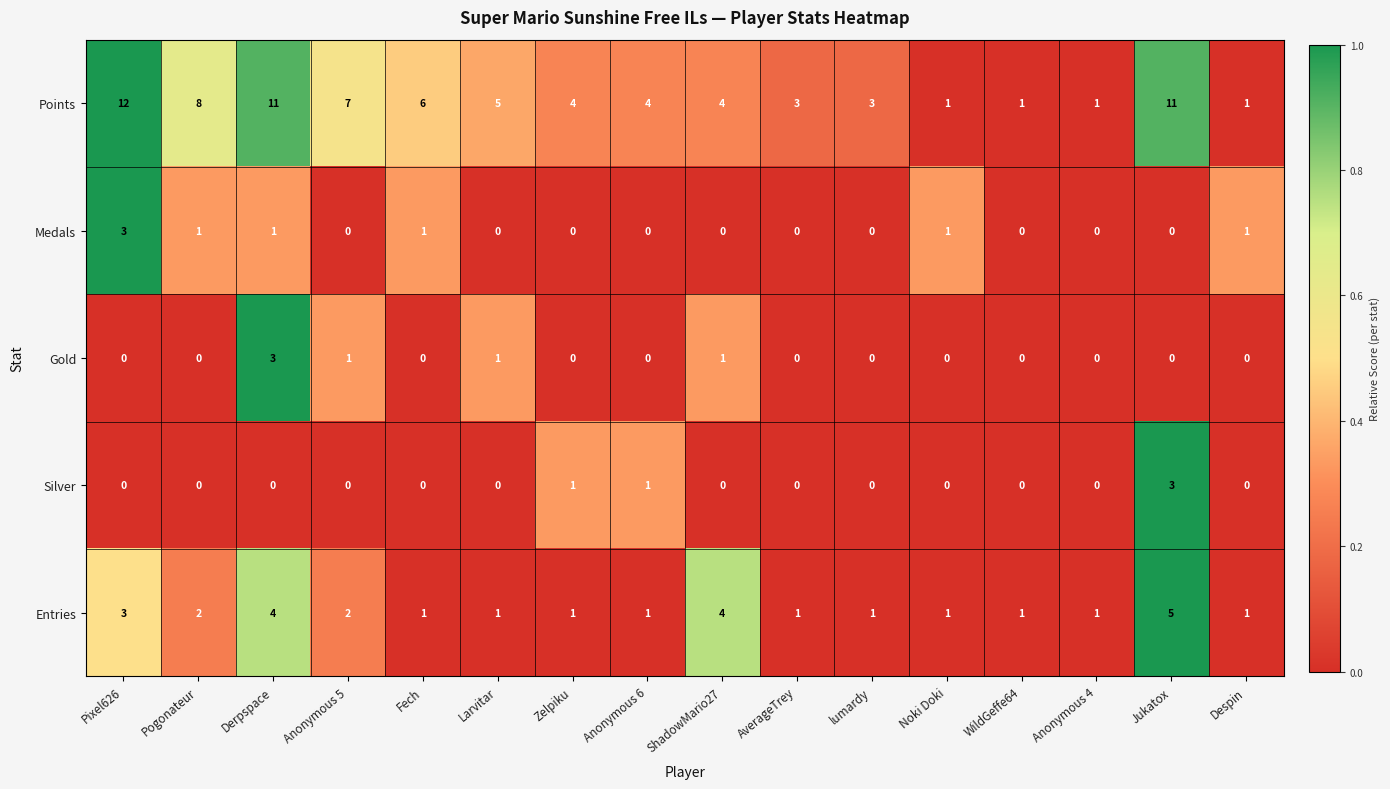

What is the total value across all series at AverageTrey?

4